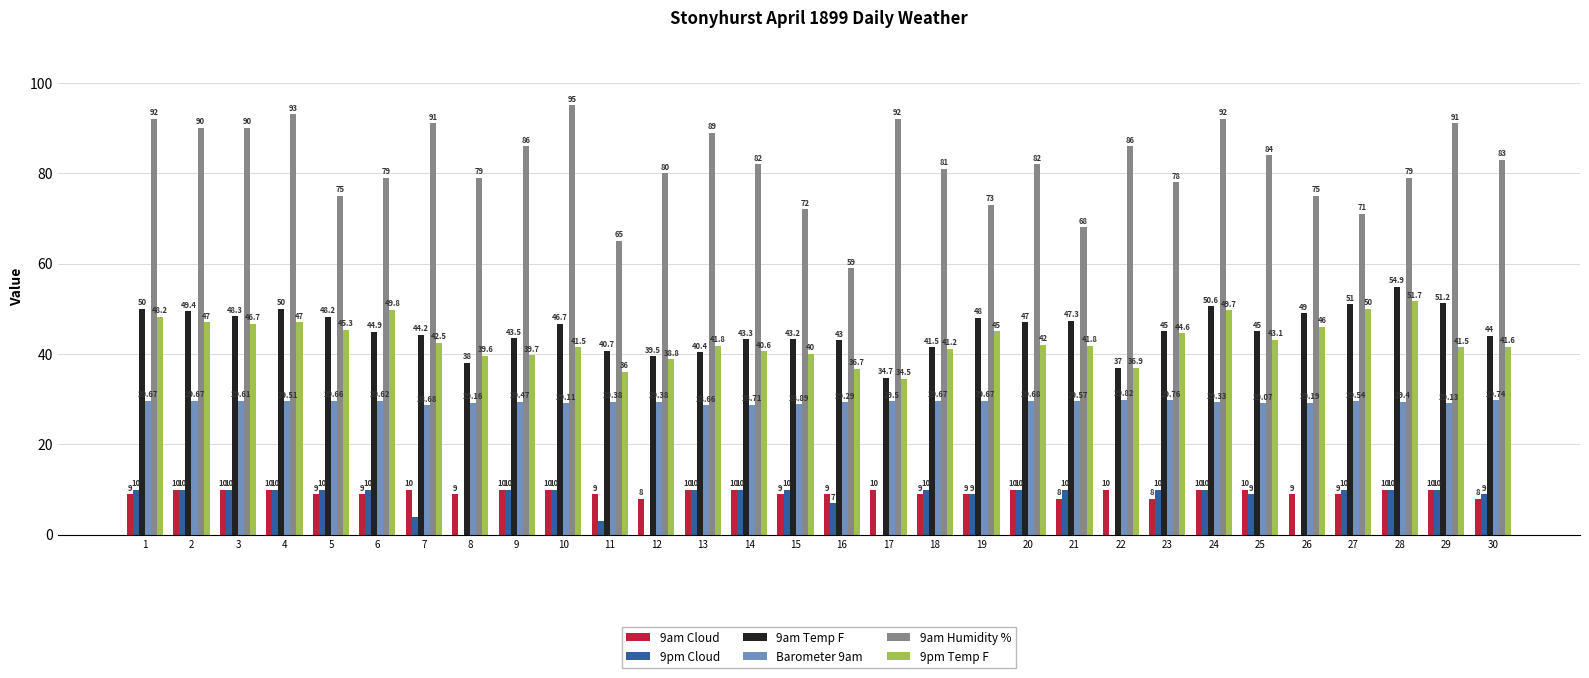

Which series has the largest range (max minus min)?

9am Humidity %